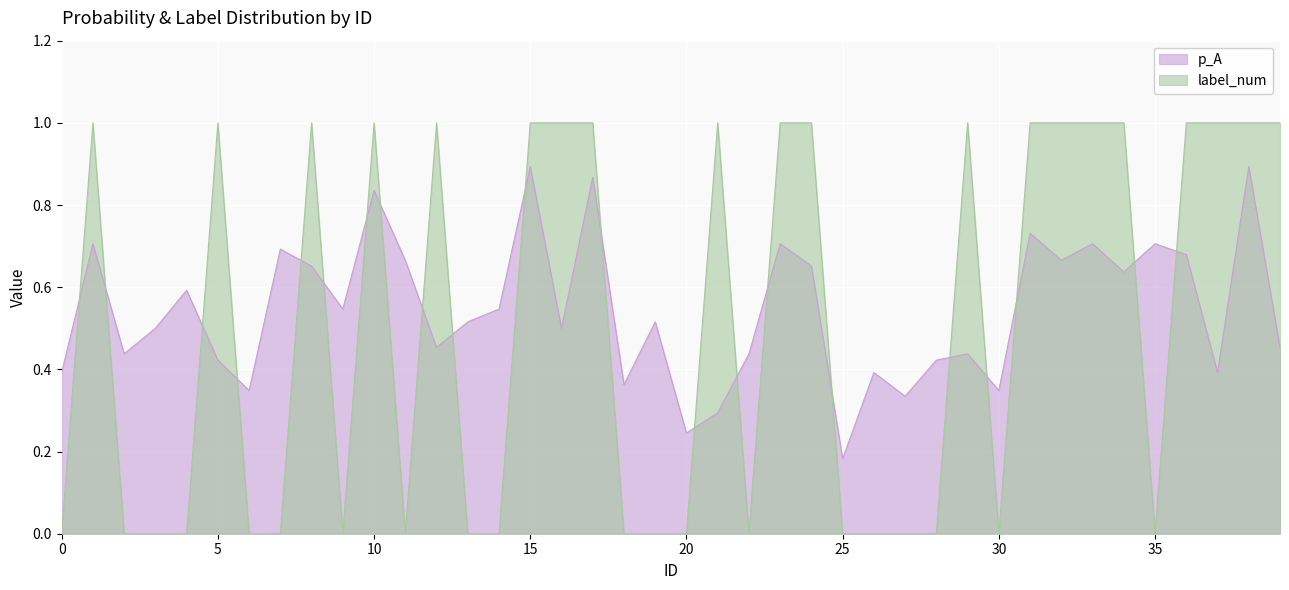

What is the difference between the highest and lowest values at 10?

0.2